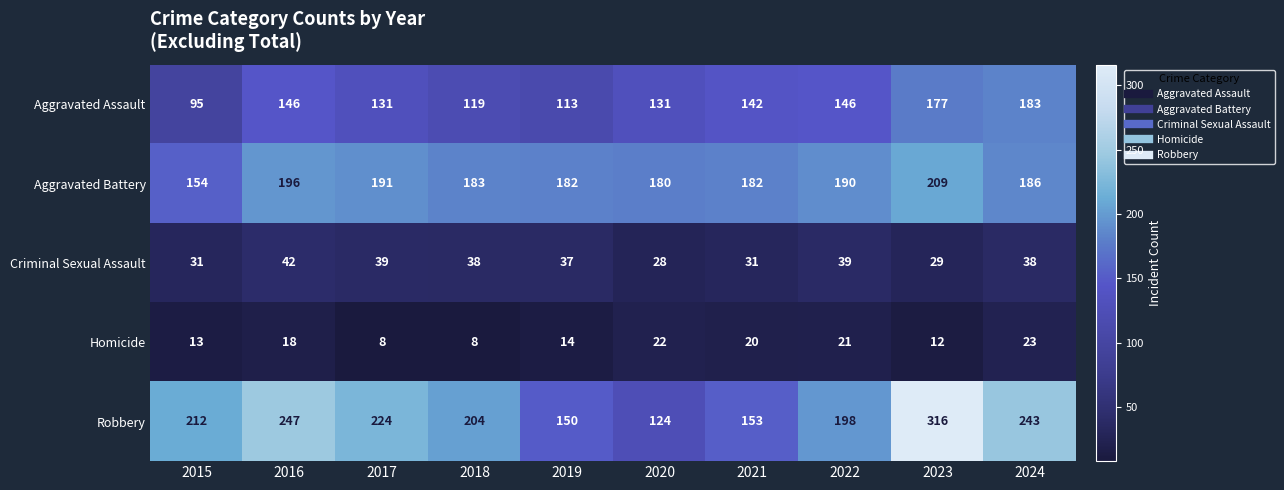

What is the difference between the maximum and minimum values in the Aggravated Battery series?

55